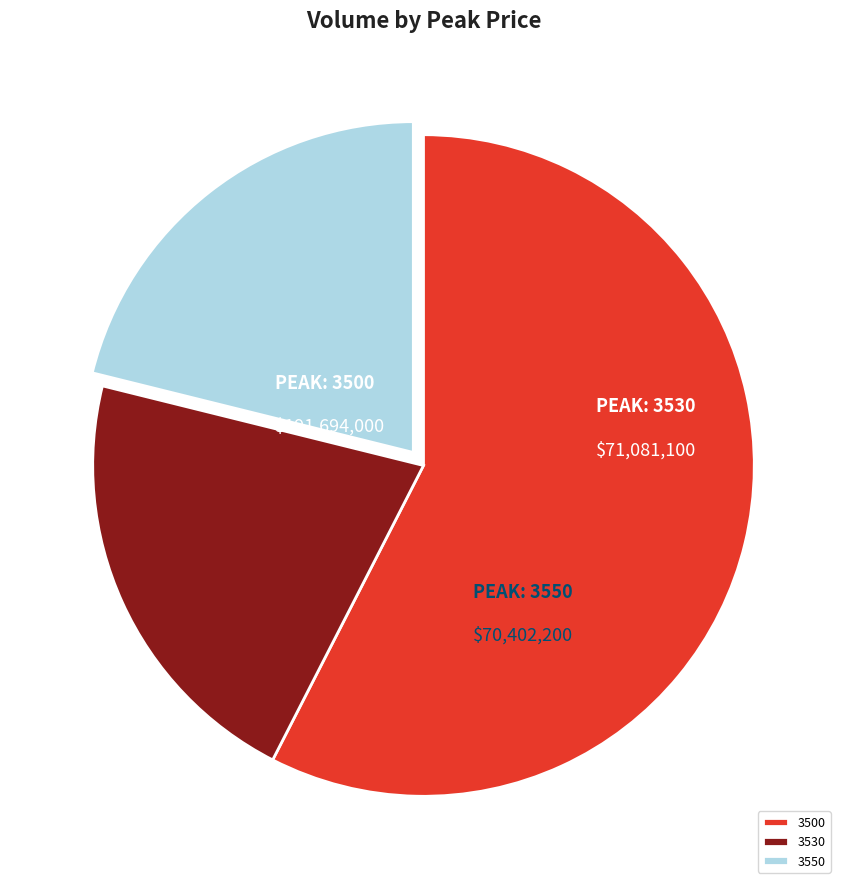

What is the largest slice in the pie chart?

3500